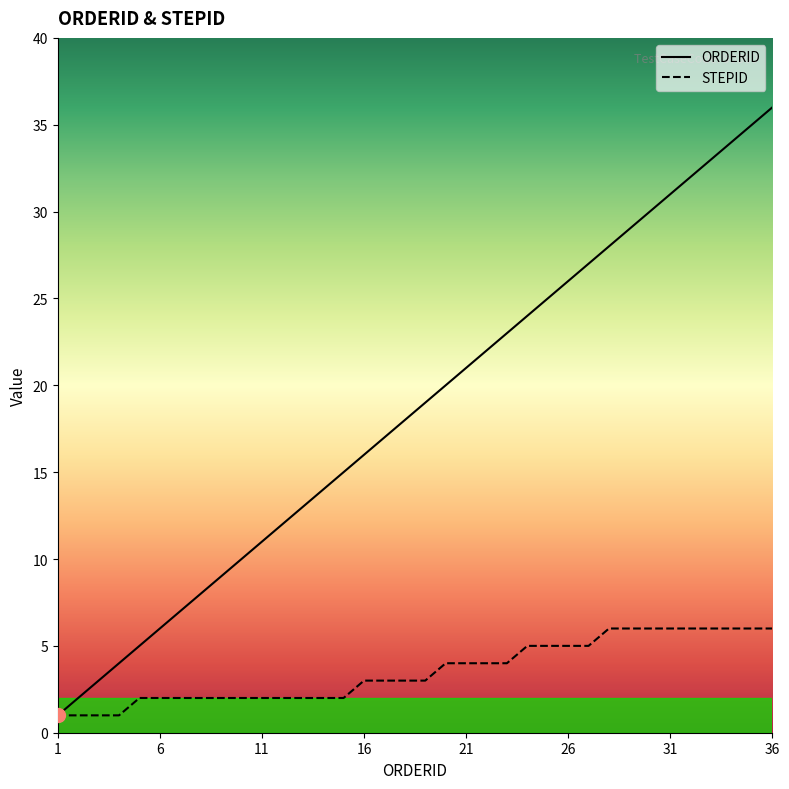

What is the approximate value of ORDERID at 26, to the nearest 5?

25